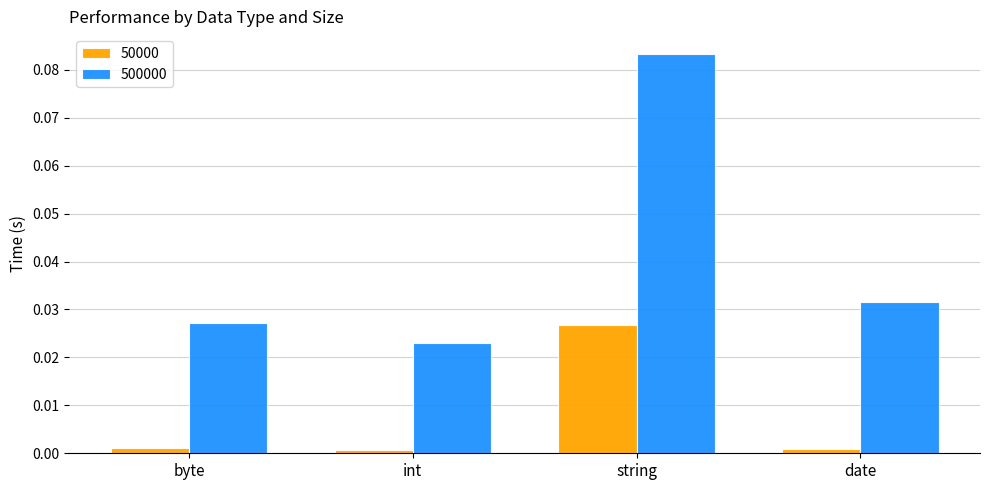

Which category has the lowest value in the 500000 series?

int